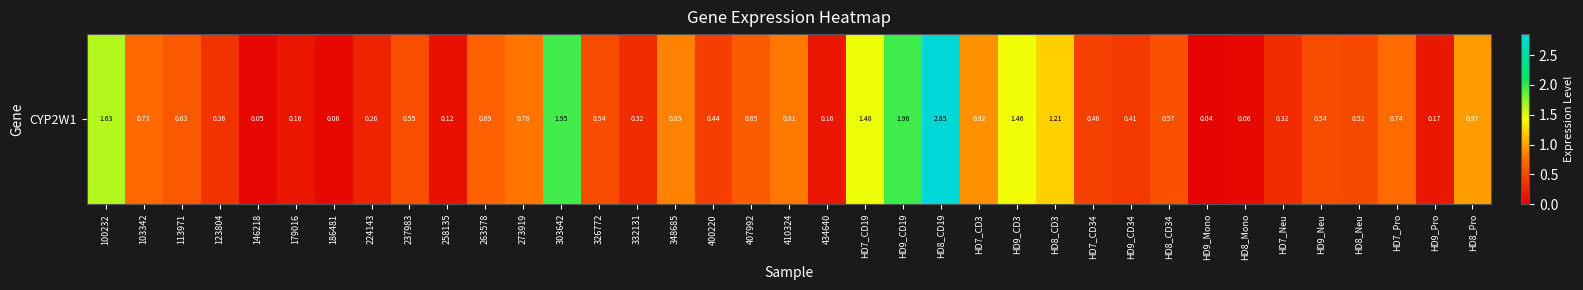

Count the number of categories in the chart.

37